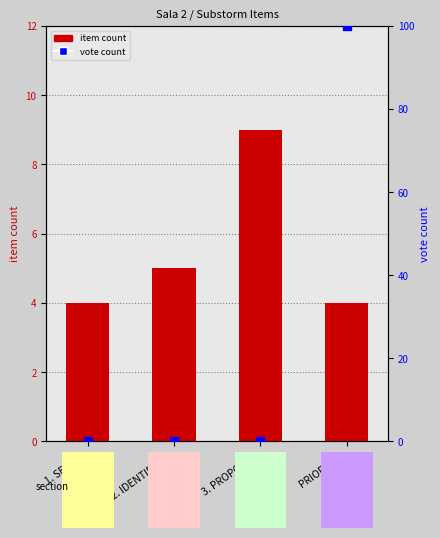

At how many categories does at least one series exceed 80?

1